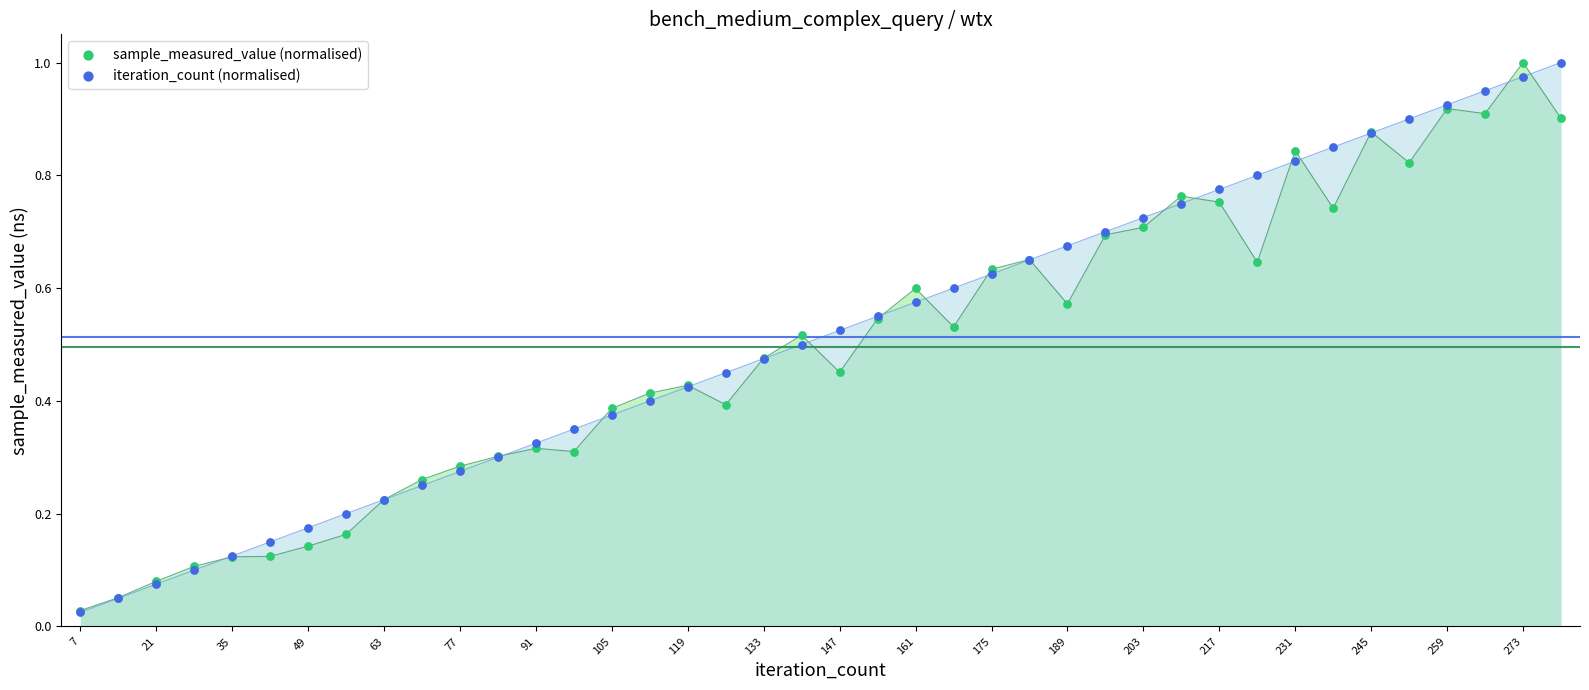

Which series has the widest spread of Y values?

iteration_count (normalised)